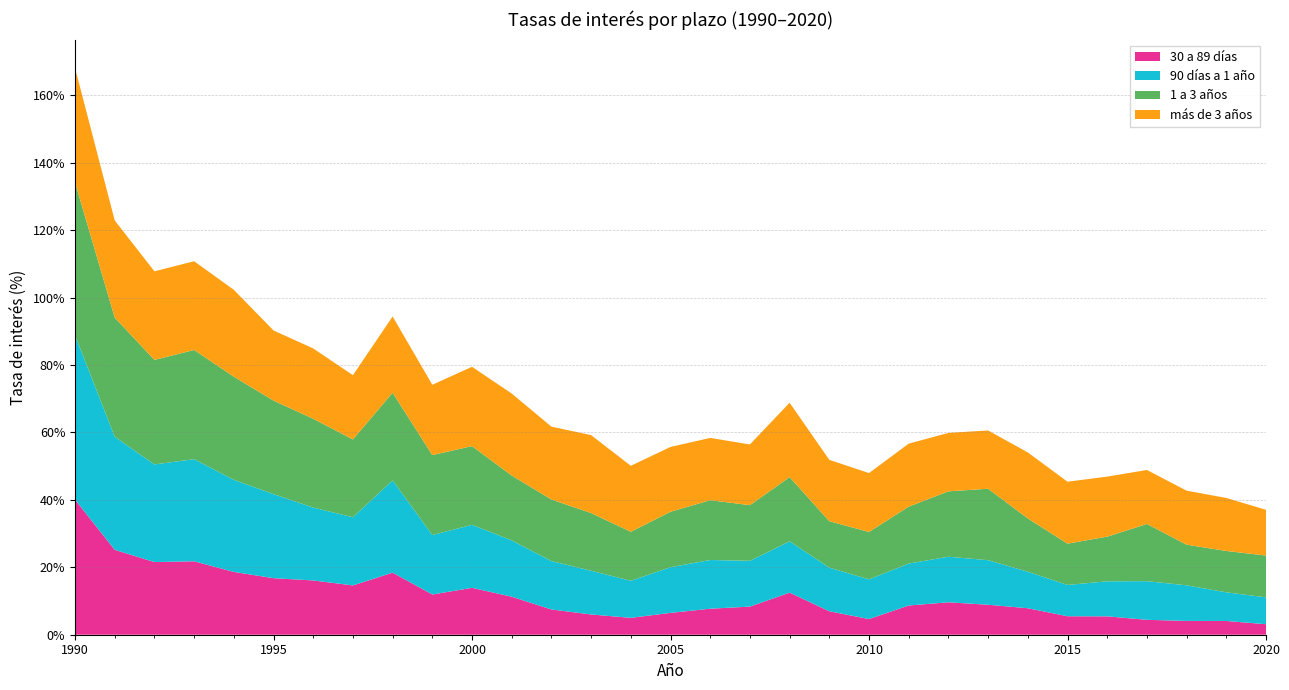

Reading left to right, extract all data points from this chart.

30 a 89 días: 1990=40.0	1991=25.2	1992=21.6	1993=21.8	1994=18.6	1995=16.8	1996=16.1	1997=14.6	1998=18.4	1999=11.9	2000=13.9	2001=11.3	2002=7.5	2003=6.0	2004=5.0	2005=6.5	2006=7.7	2007=8.3	2008=12.5	2009=7.0	2010=4.7	2011=8.7	2012=9.6	2013=8.9	2014=7.9	2015=5.5	2016=5.5	2017=4.4	2018=4.1	2019=4.1	2020=3.1
90 días a 1 año: 1990=48.8	1991=33.5	1992=28.9	1993=30.3	1994=27.3	1995=24.9	1996=21.6	1997=20.2	1998=27.4	1999=17.6	2000=18.7	2001=16.7	2002=14.3	2003=13.0	2004=11.0	2005=13.5	2006=14.4	2007=13.6	2008=15.2	2009=12.9	2010=11.8	2011=12.4	2012=13.5	2013=13.2	2014=10.8	2015=9.3	2016=10.4	2017=11.5	2018=10.6	2019=8.5	2020=8.0
1 a 3 años: 1990=45.4	1991=35.3	1992=31.0	1993=32.4	1994=30.6	1995=27.7	1996=26.3	1997=23.1	1998=26.0	1999=23.7	2000=23.3	2001=19.2	2002=18.3	2003=17.1	2004=14.5	2005=16.4	2006=17.7	2007=16.5	2008=19.1	2009=13.8	2010=14.1	2011=16.9	2012=19.4	2013=21.2	2014=15.8	2015=12.2	2016=13.2	2017=17.0	2018=12.1	2019=12.3	2020=12.4
más de 3 años: 1990=34.0	1991=28.8	1992=26.3	1993=26.3	1994=25.8	1995=20.8	1996=20.9	1997=19.1	1998=22.6	1999=20.9	2000=23.5	2001=24.3	2002=21.6	2003=23.1	2004=19.6	2005=19.2	2006=18.5	2007=18.0	2008=22.1	2009=18.2	2010=17.5	2011=18.7	2012=17.3	2013=17.3	2014=19.6	2015=18.4	2016=17.8	2017=16.0	2018=16.0	2019=15.7	2020=13.6